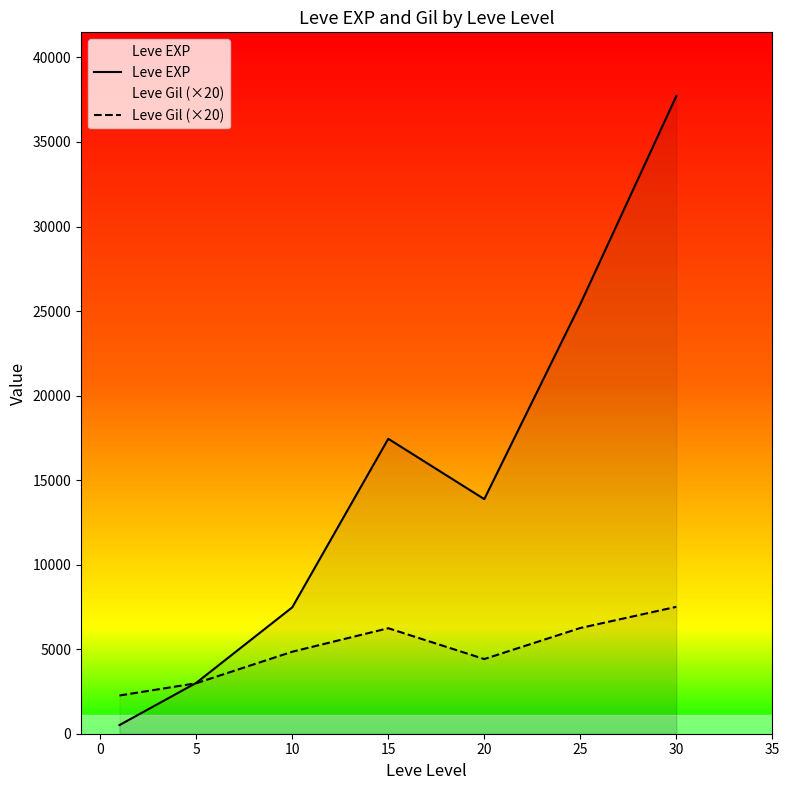

What is the minimum value for Leve Gil (×20)?

2260.0